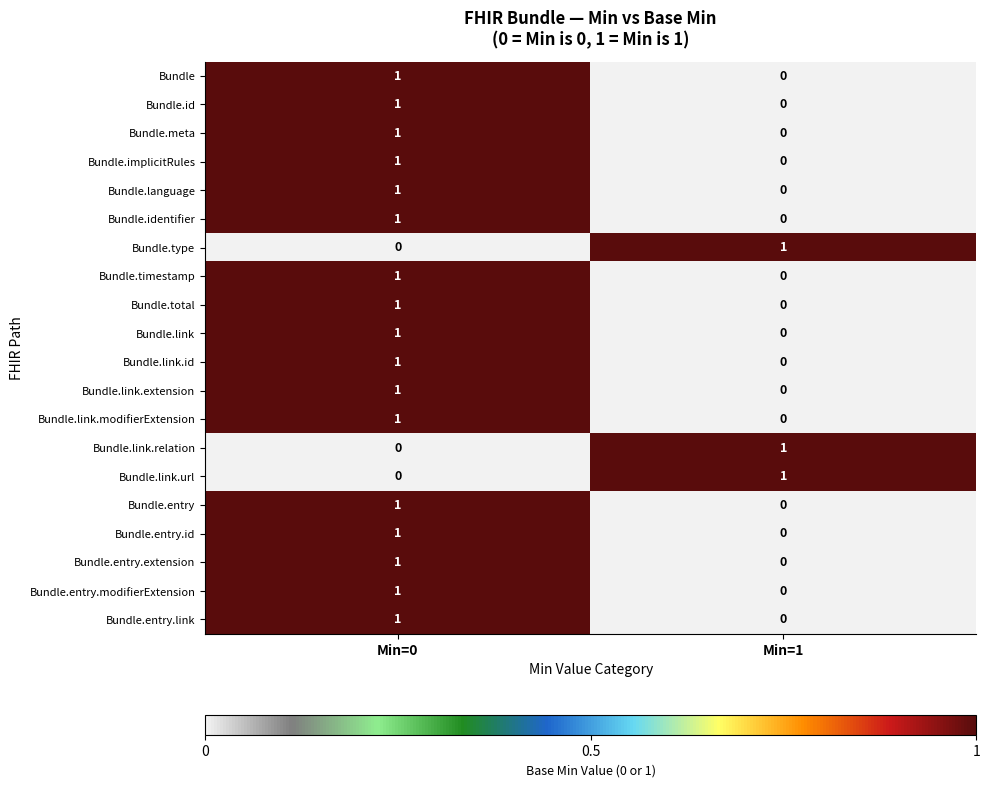

List the labels in order of Bundle.entry.link value, smallest first.

Min=1, Min=0